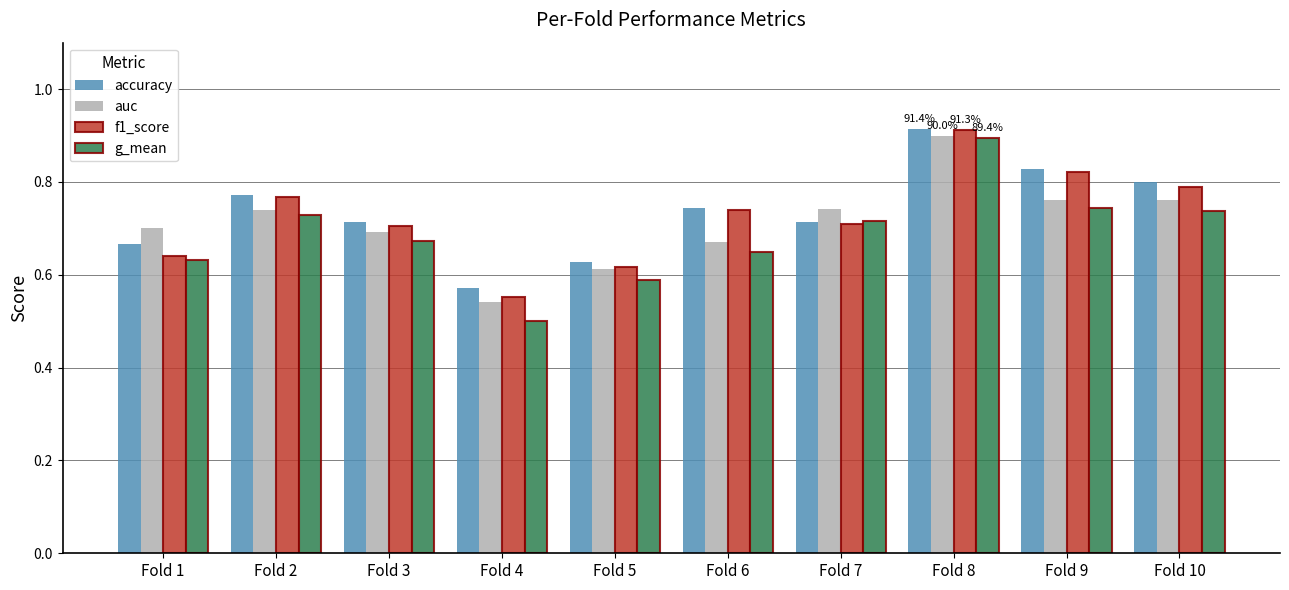

What is the spread (max minus min) of values at Fold 10?

0.1